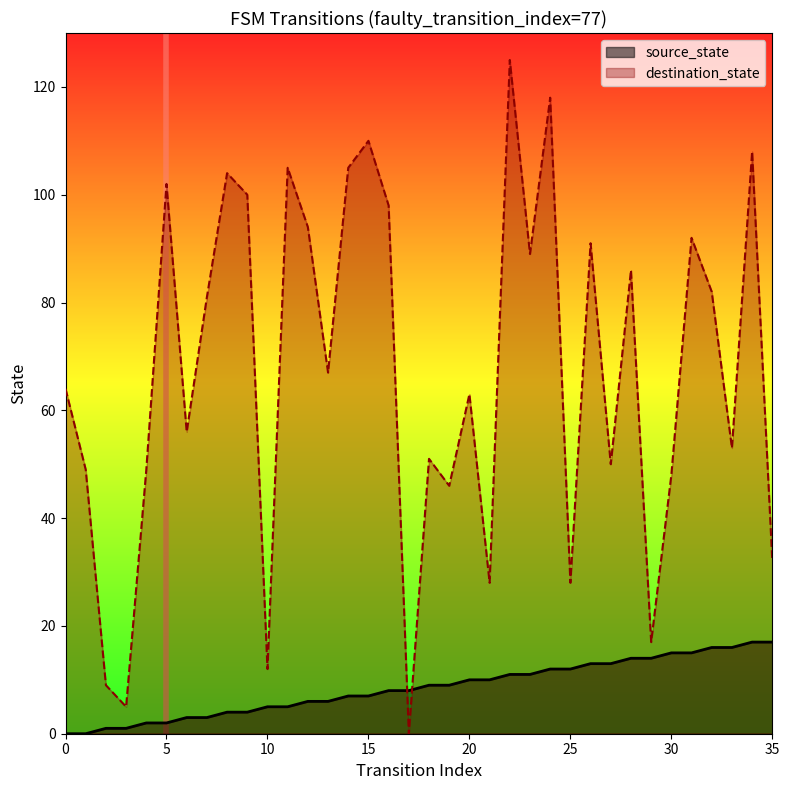

What is the total value across all series at 30?

63